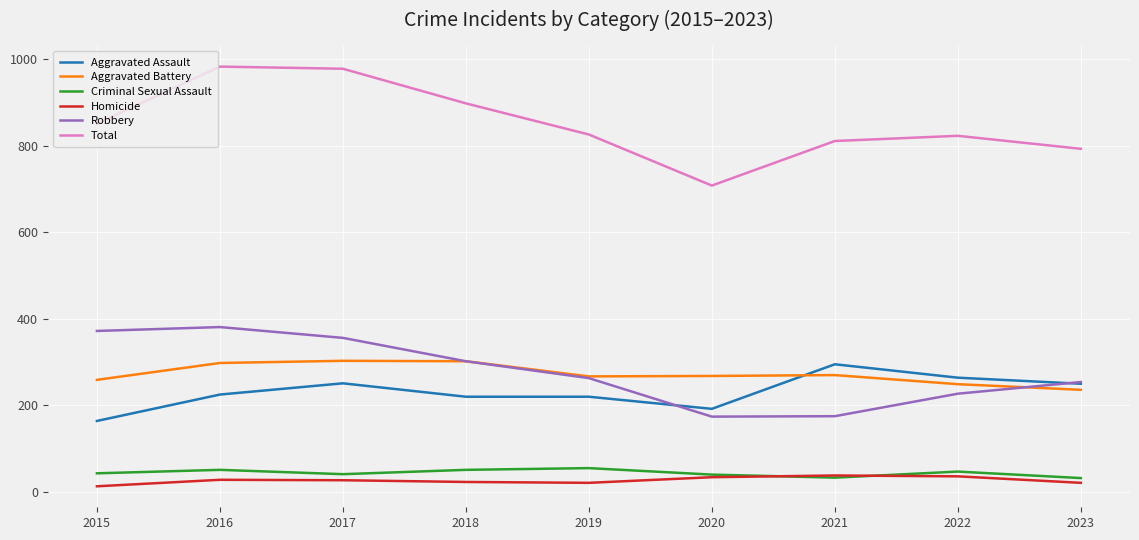

Which series has the widest spread of values?

Total